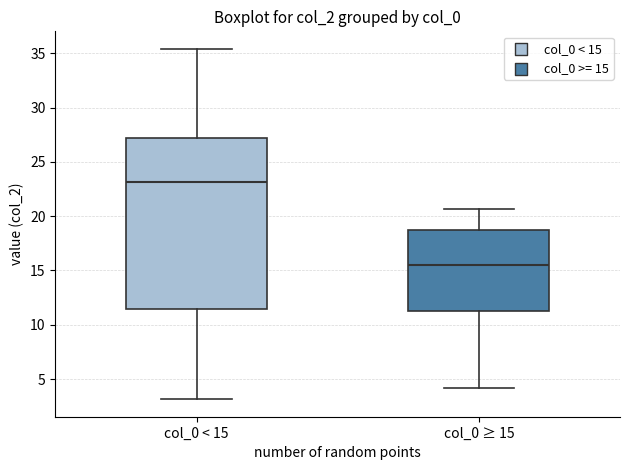

Which box has the highest median line?

col_0 < 15